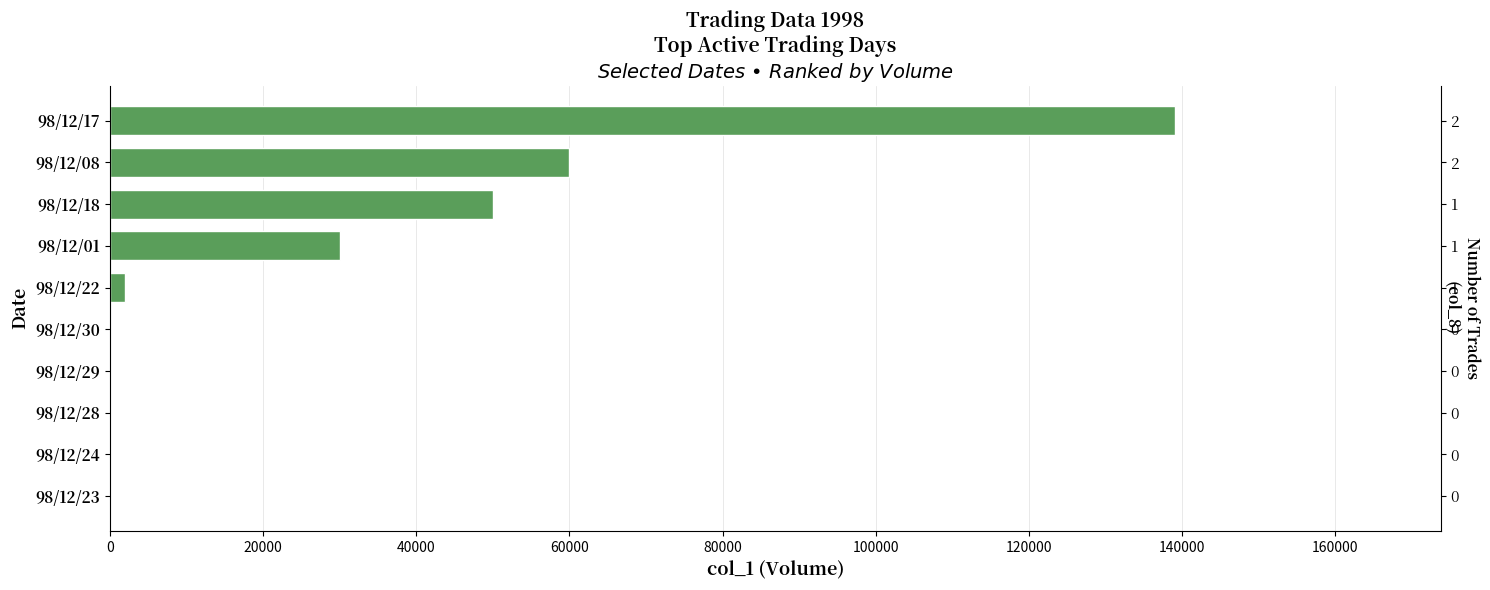

How many positive values are there?

5